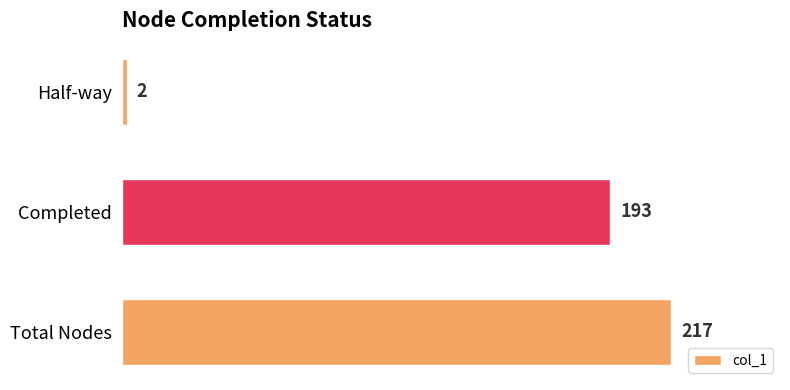

The chart shows a value of 217 at Total Nodes. True or false?

True